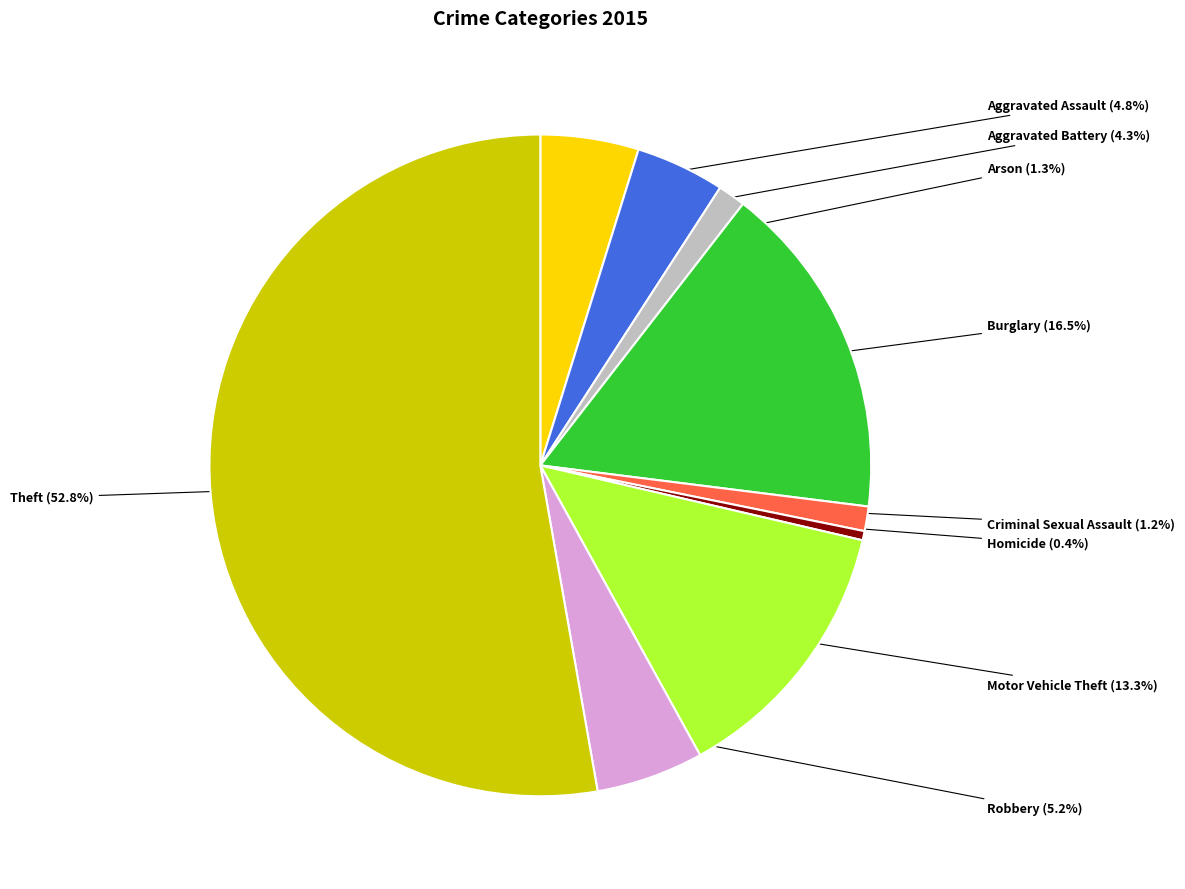

What portion of the pie excludes Robbery?

94.8%